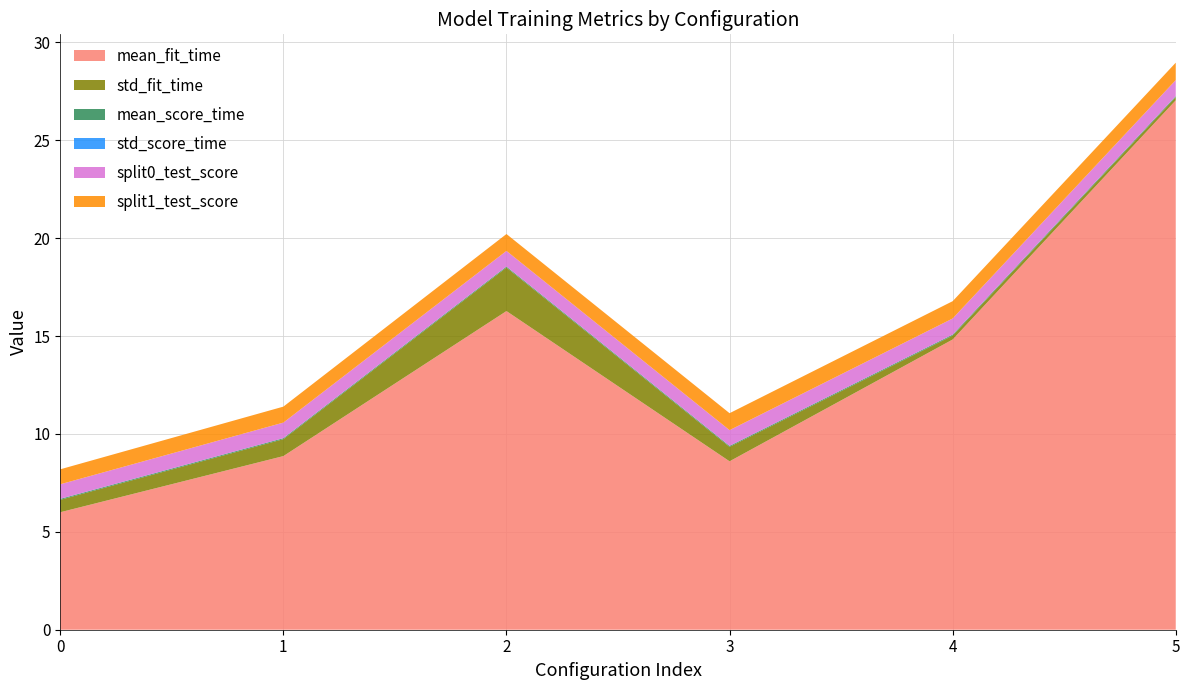

Reading right to left, extract all data points from this chart.

mean_fit_time: 5=27.0	4=14.8	3=8.6	2=16.3	1=8.9	0=6.0
std_fit_time: 5=0.2	4=0.2	3=0.7	2=2.2	1=0.9	0=0.6
mean_score_time: 5=0.1	4=0.0	3=0.0	2=0.0	1=0.0	0=0.0
std_score_time: 5=0.0	4=0.0	3=0.0	2=0.0	1=0.0	0=0.0
split0_test_score: 5=0.8	4=0.8	3=0.8	2=0.8	1=0.8	0=0.7
split1_test_score: 5=0.9	4=0.9	3=0.9	2=0.9	1=0.8	0=0.8